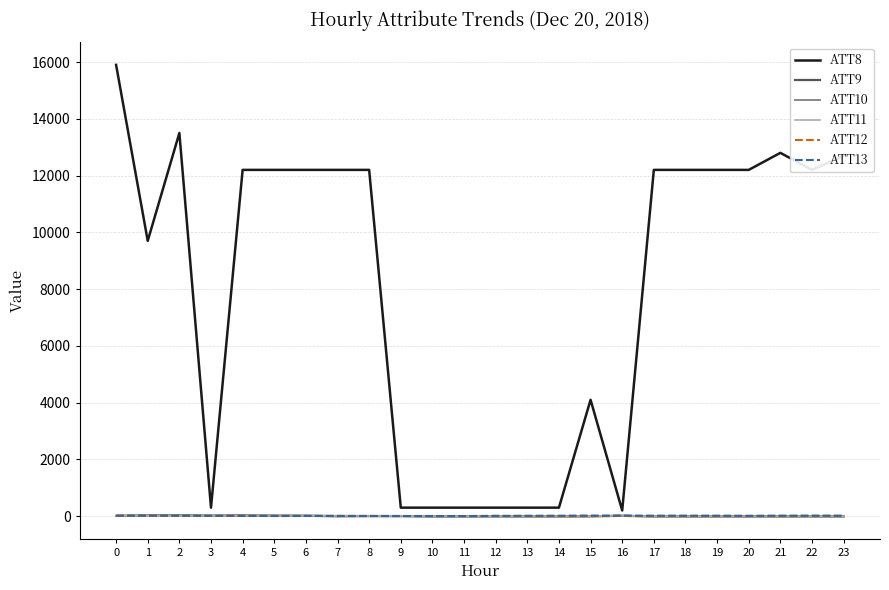

What are all the series names shown in the legend?

ATT8, ATT9, ATT10, ATT11, ATT12, ATT13